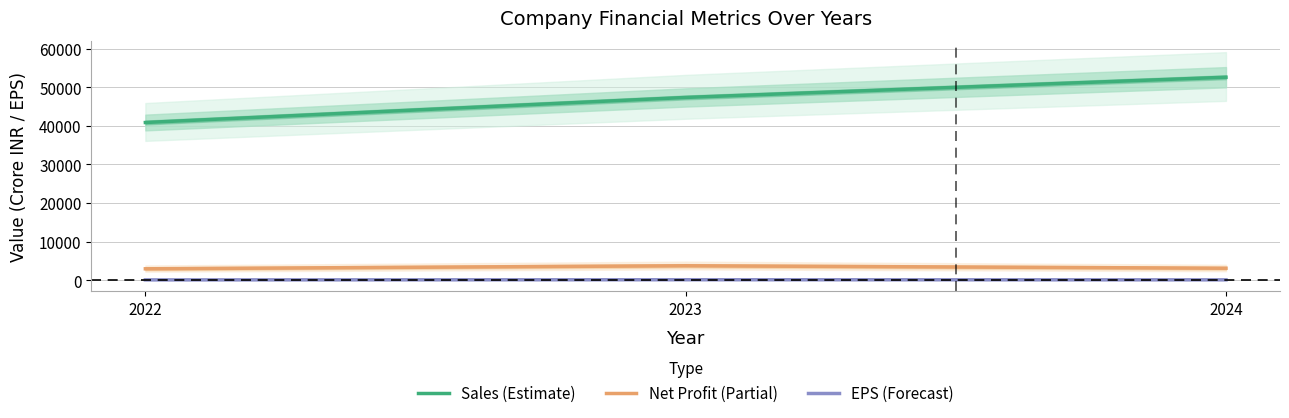

True or false: EPS (Forecast) has a value of 127.8 at 2023.

True